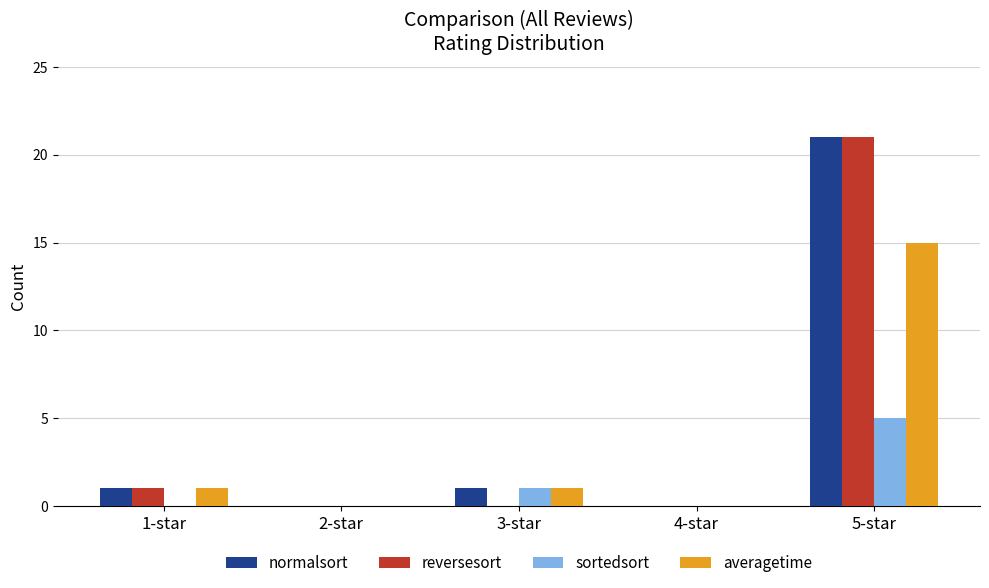

What is the total value across all series at 3-star?

3